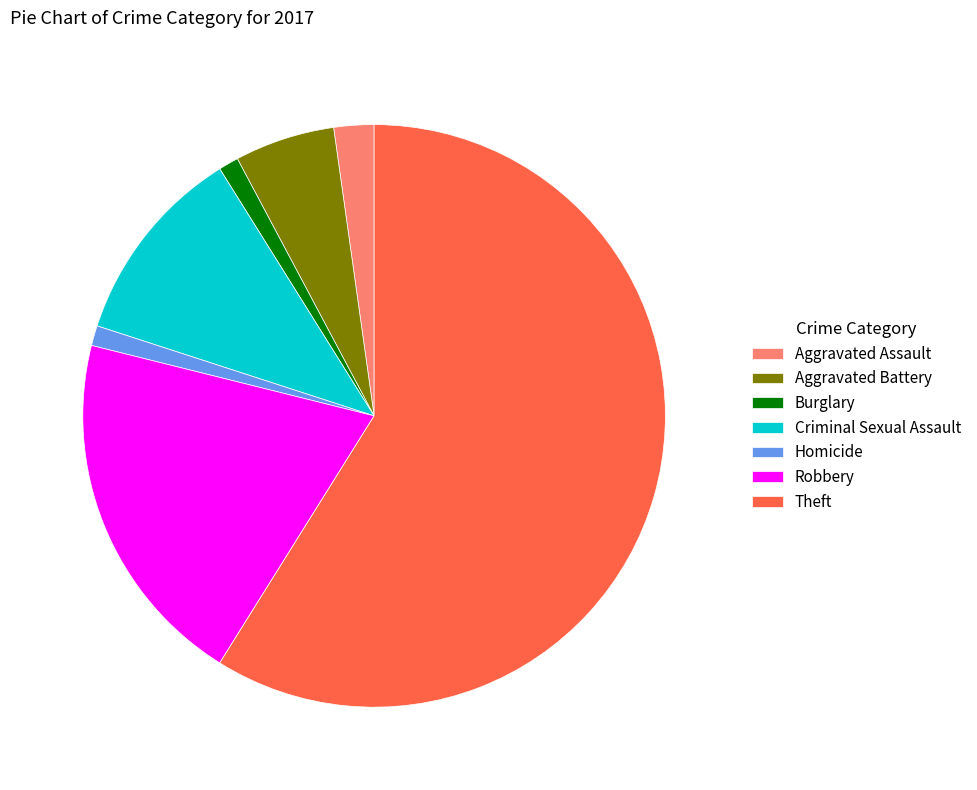

Combined, do Aggravated Battery and Theft account for over 50%?

Yes